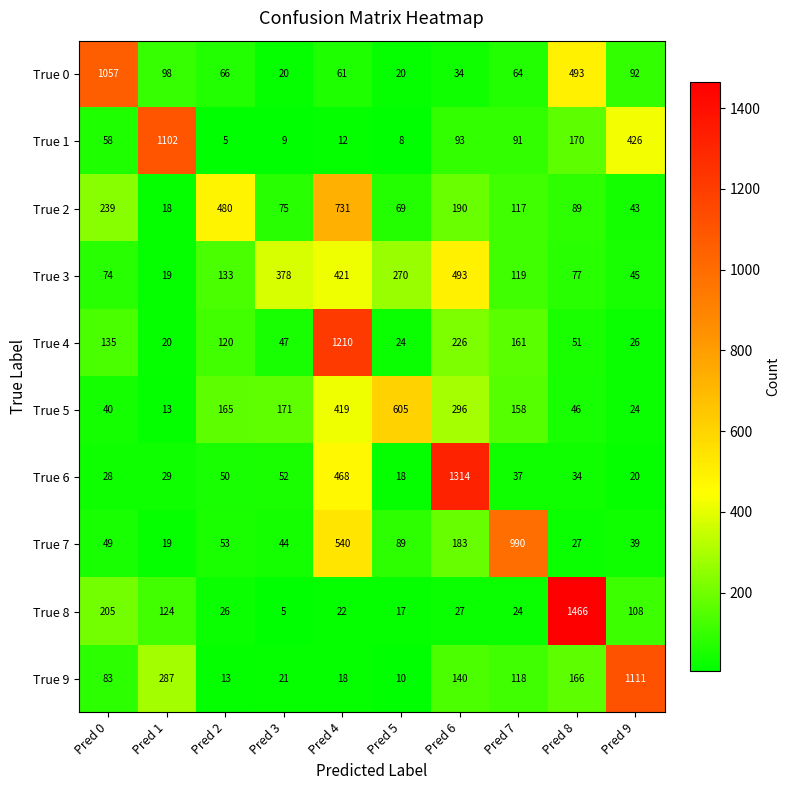

What is the maximum value shown in the chart?

1466